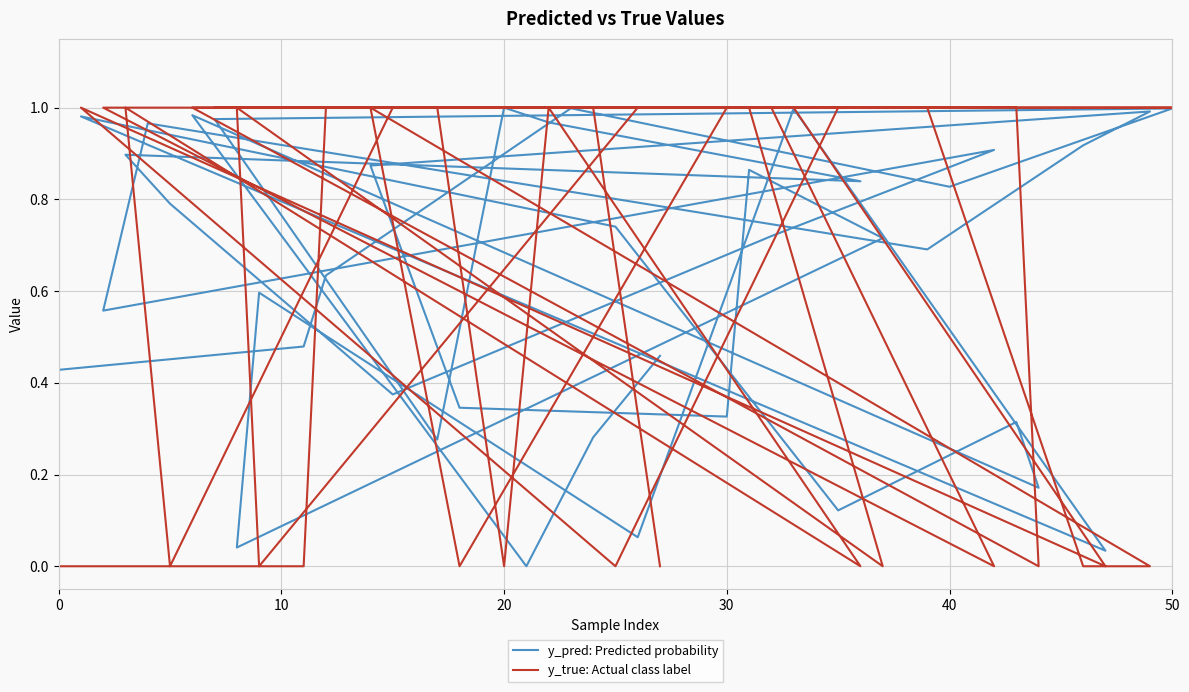

How many lines are shown in the chart?

2